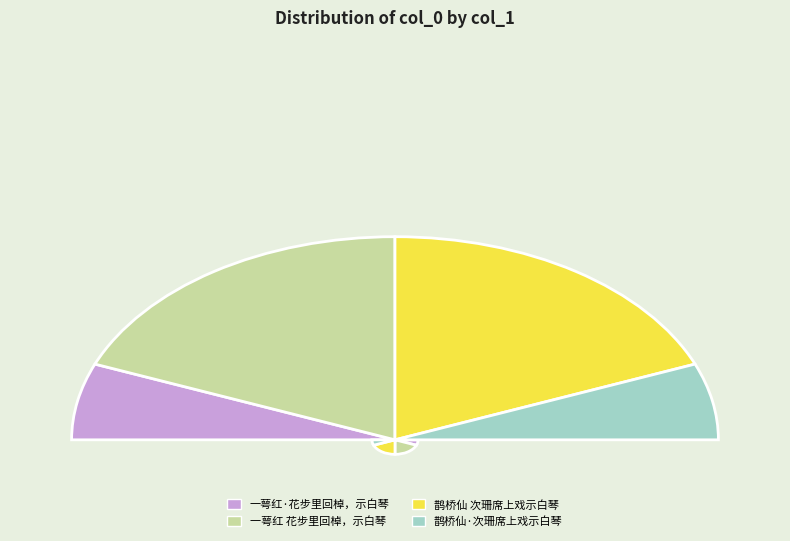

Is 一萼红·花步里回棹，示白琴 the majority of the pie?

No